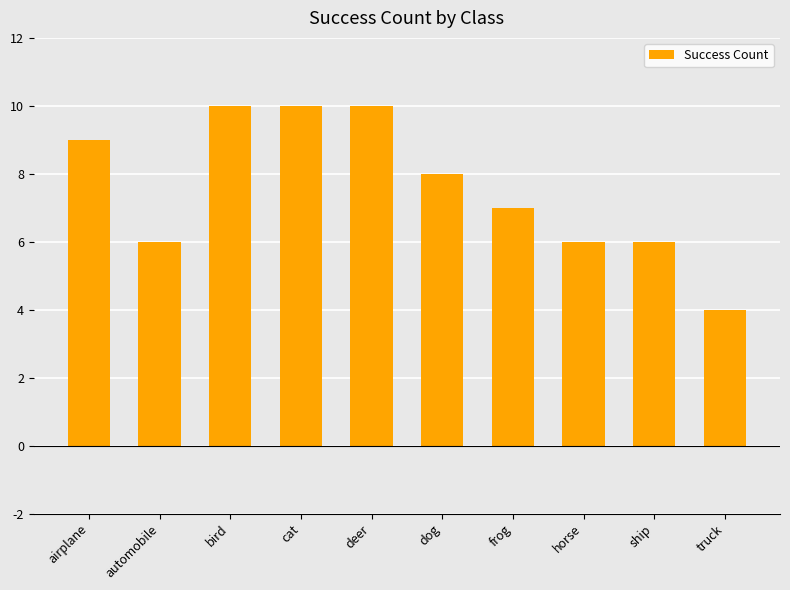

Are the bars horizontal?

No